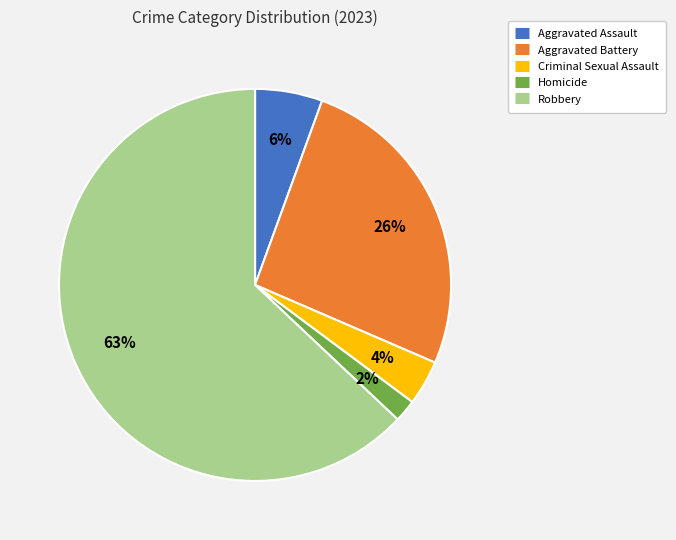

To the nearest percent, what is the average slice percentage?

20%